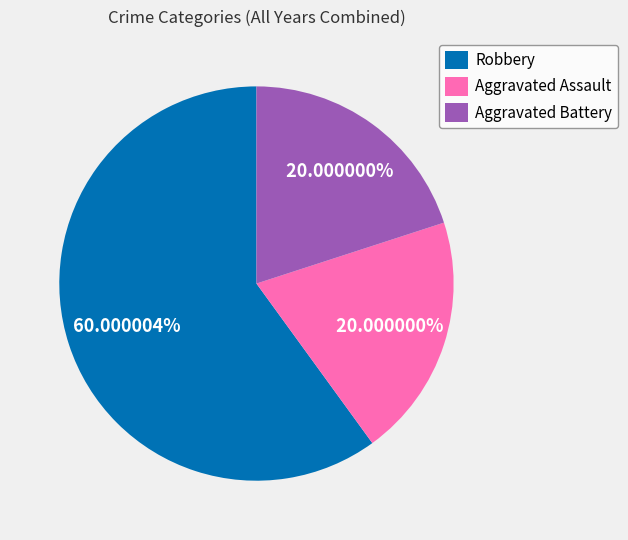

Does Aggravated Assault account for over 50% of the chart?

No